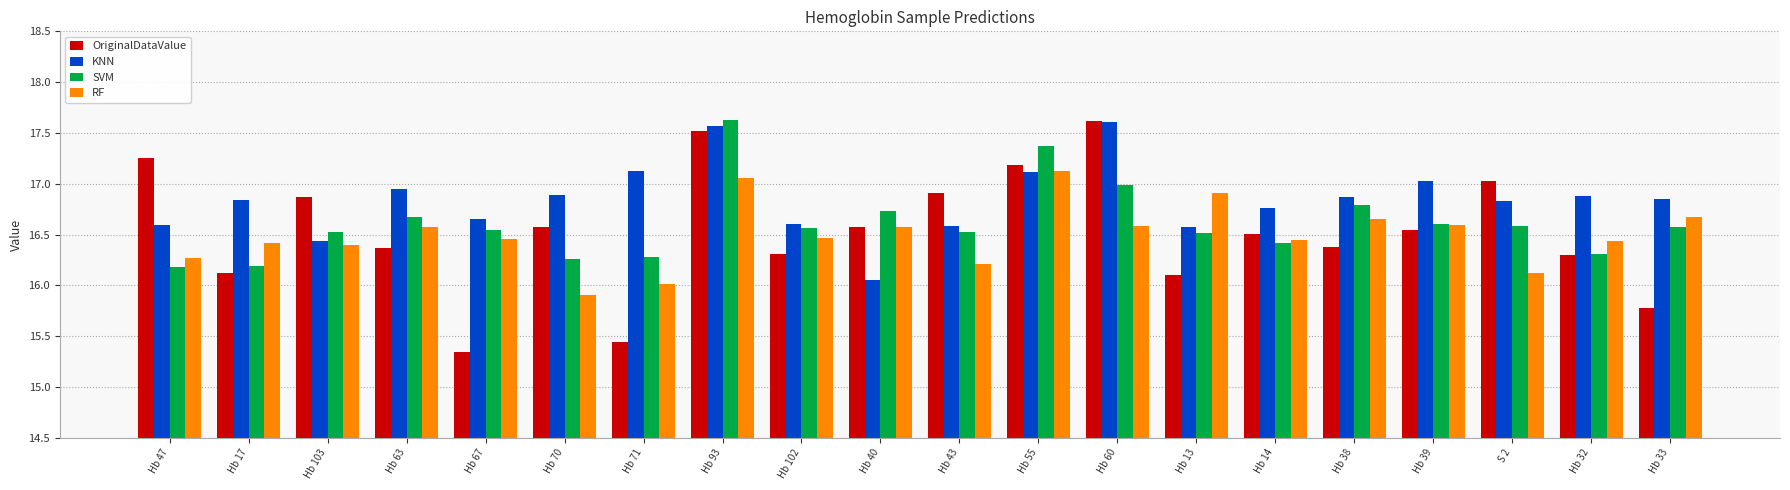

Which category has the lowest value across all series?

Hb 67